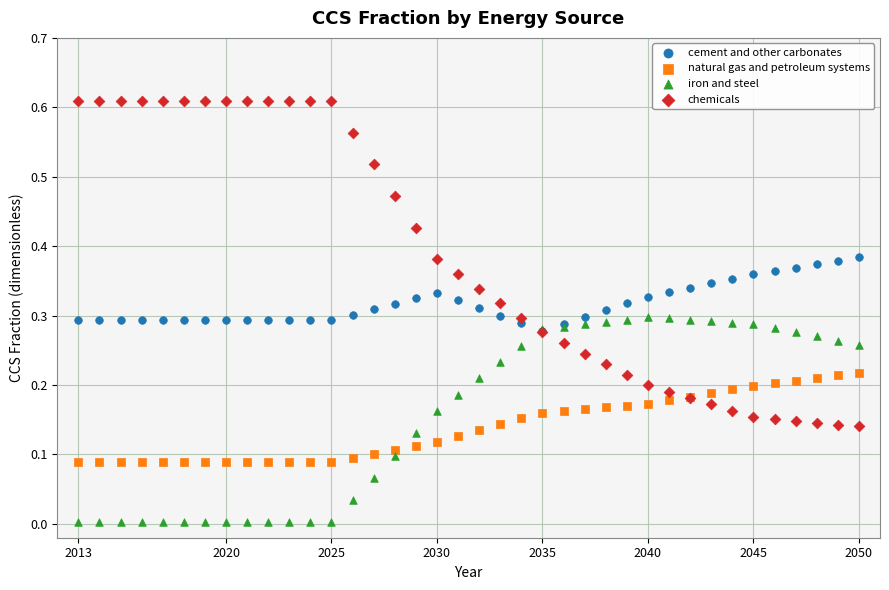

Which series has the largest Y range (max minus min)?

chemicals